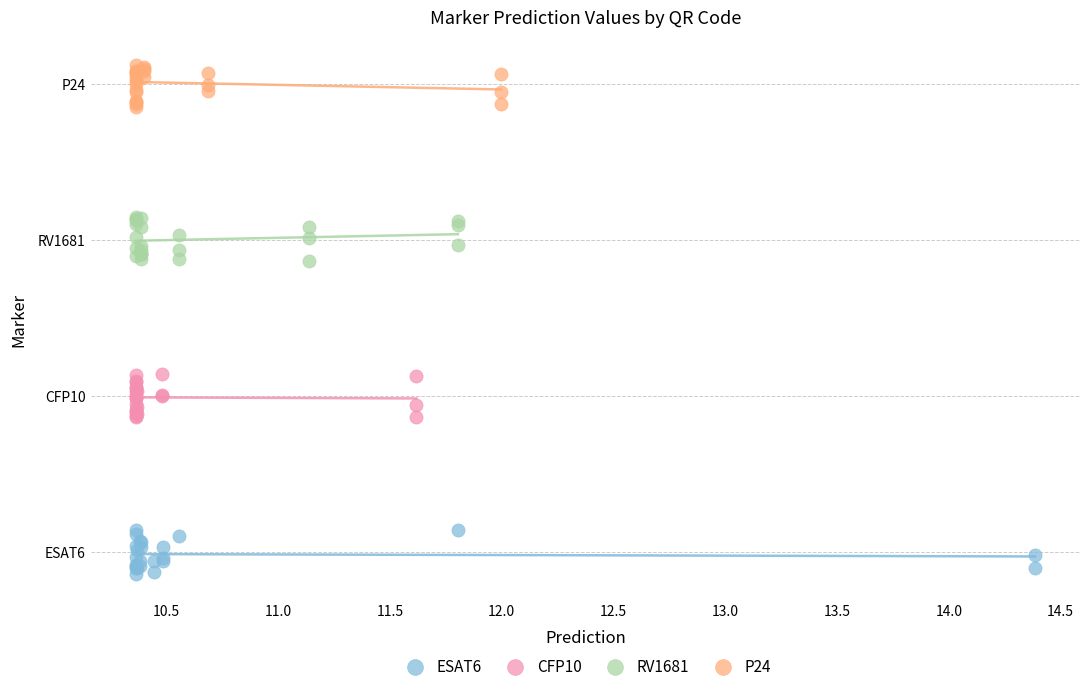

What are all the series names shown in the legend?

ESAT6, CFP10, RV1681, P24